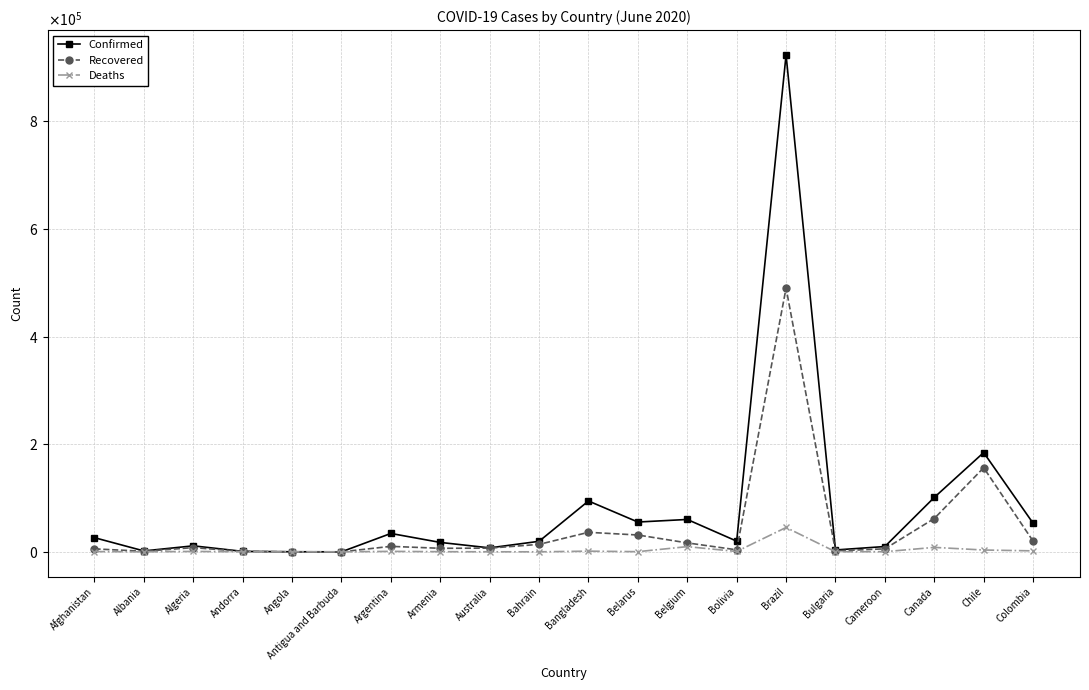

How many values in the Confirmed series are below 19883?

10